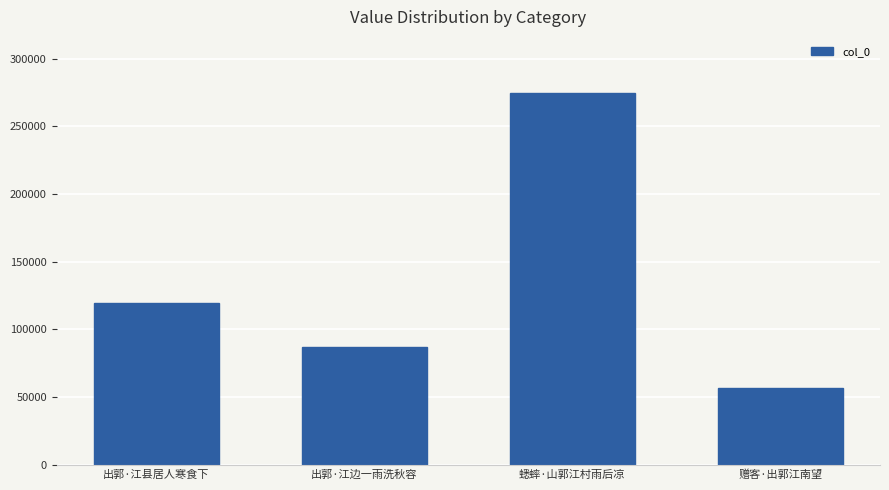

How many bars are there in total?

4